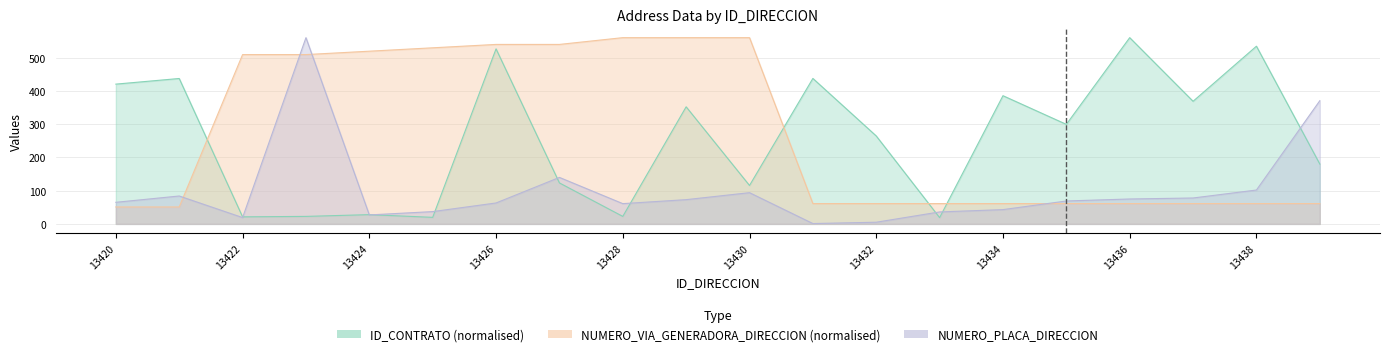

What is the value of the ID_CONTRATO point at the 7th from the left?

527.3